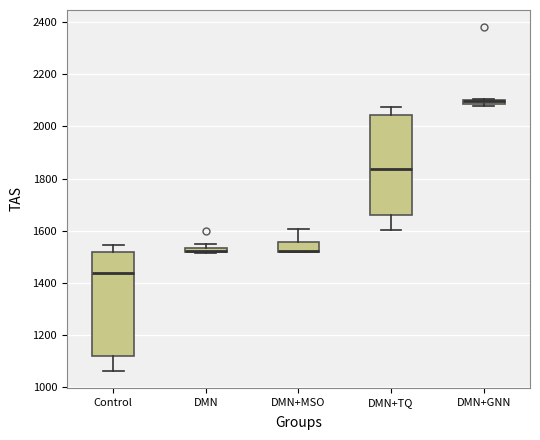

Where is the upper edge of the box for DMN on the y-axis? The values are not printed on the chart, so give them approximately, as read against the axis.

1540